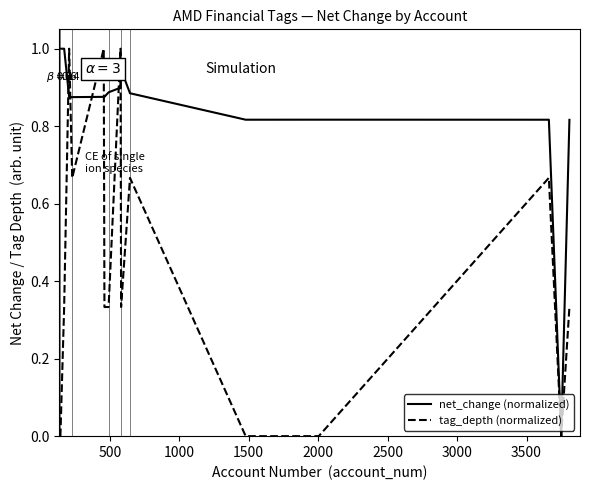

Which series has the largest total across all categories?

net_change (normalized)